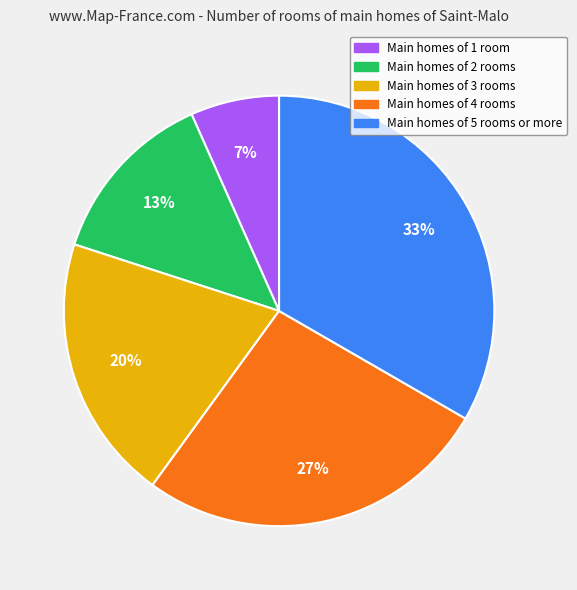

To the nearest percent, what is the average slice percentage?

20%